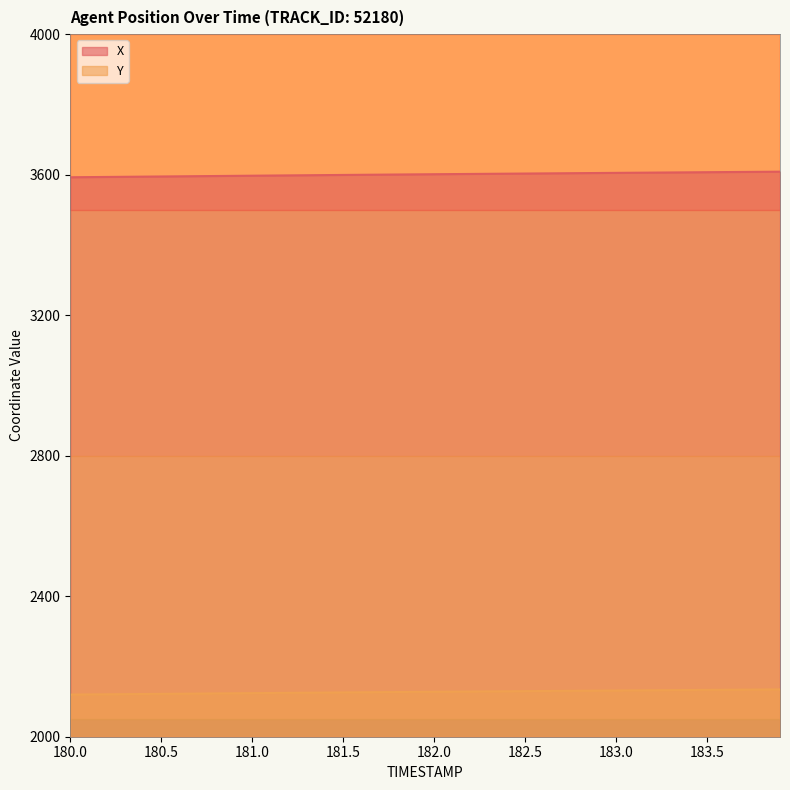

Does the chart display data point markers on the line(s)?

No